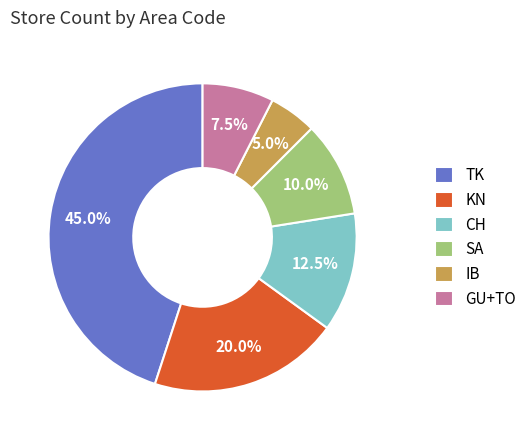

To the nearest percent, what percentage of the pie is SA?

10%